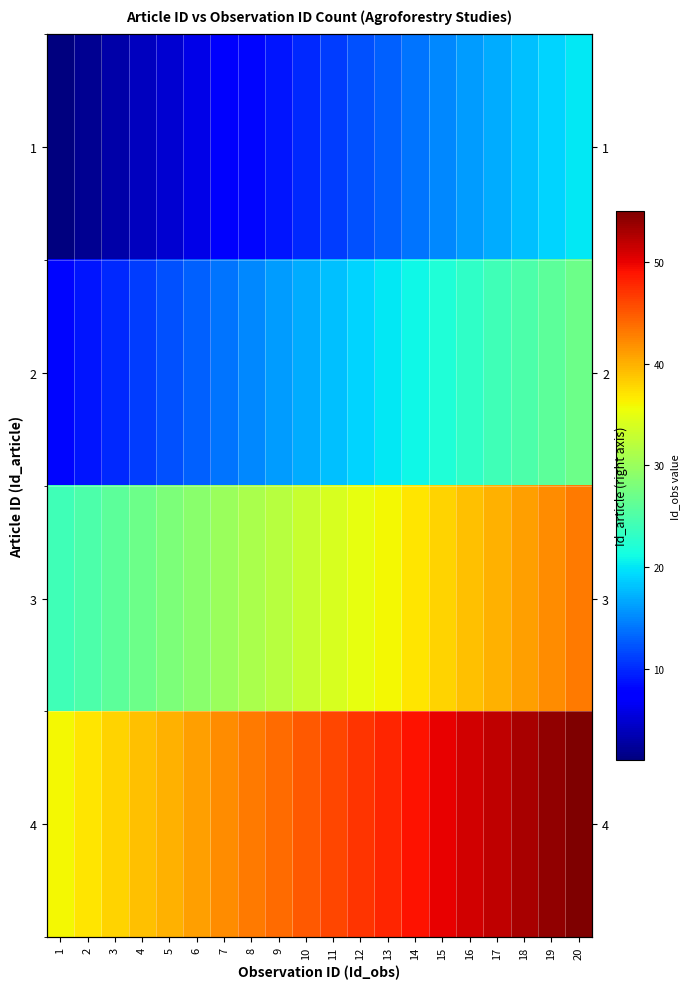

True or false: 4 has a value of 67 at 16.

False